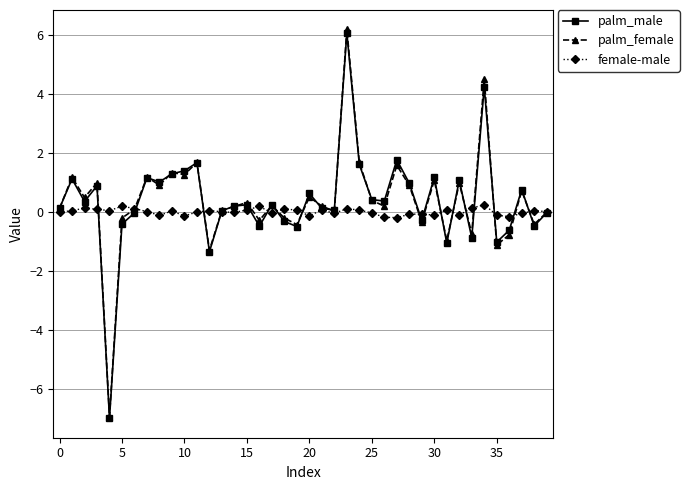

Which series has the widest spread of values?

palm_female